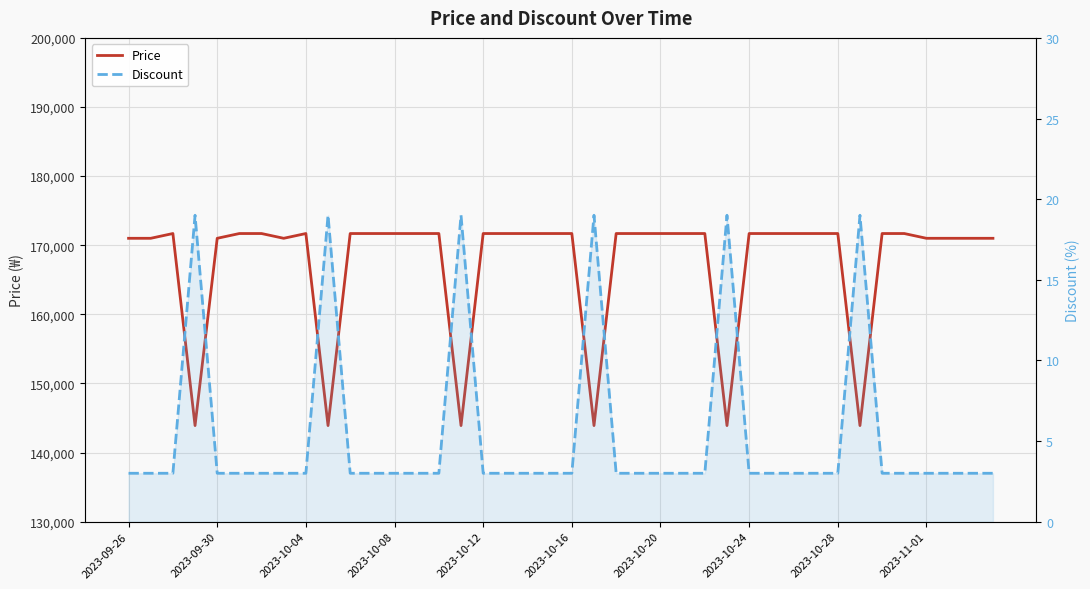

Count the number of data series in this chart.

2